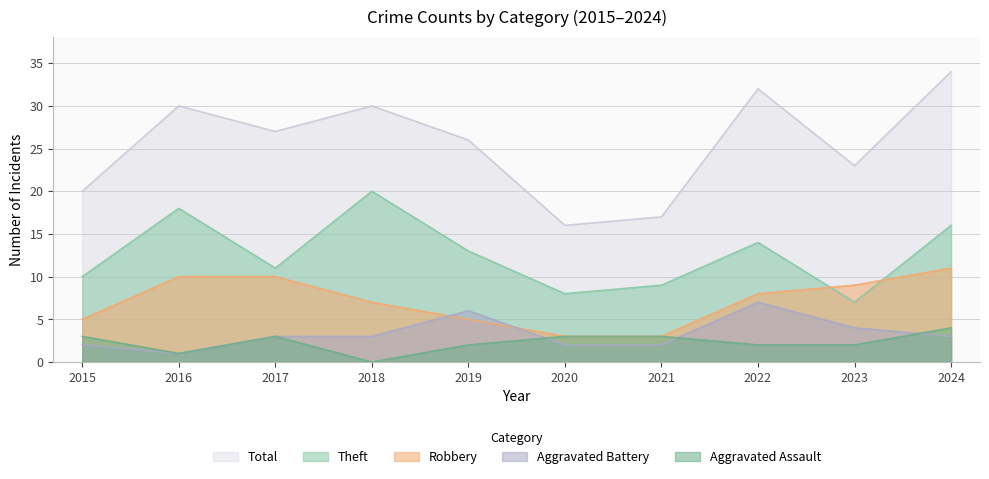

True or false: Total has more than 0 points higher than both neighbors.

True